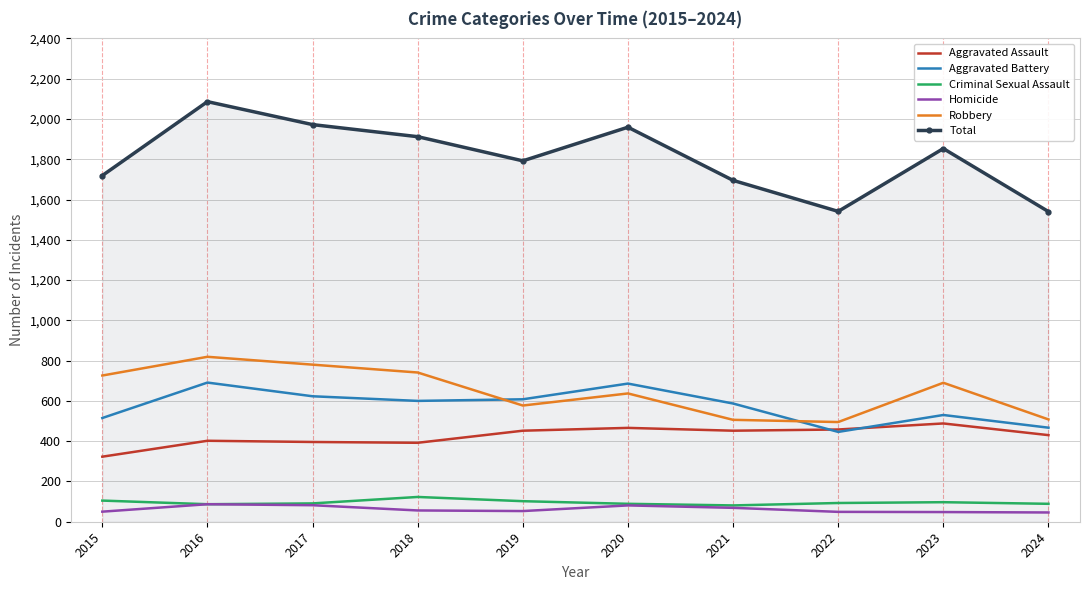

Which series has the widest spread of values?

Total